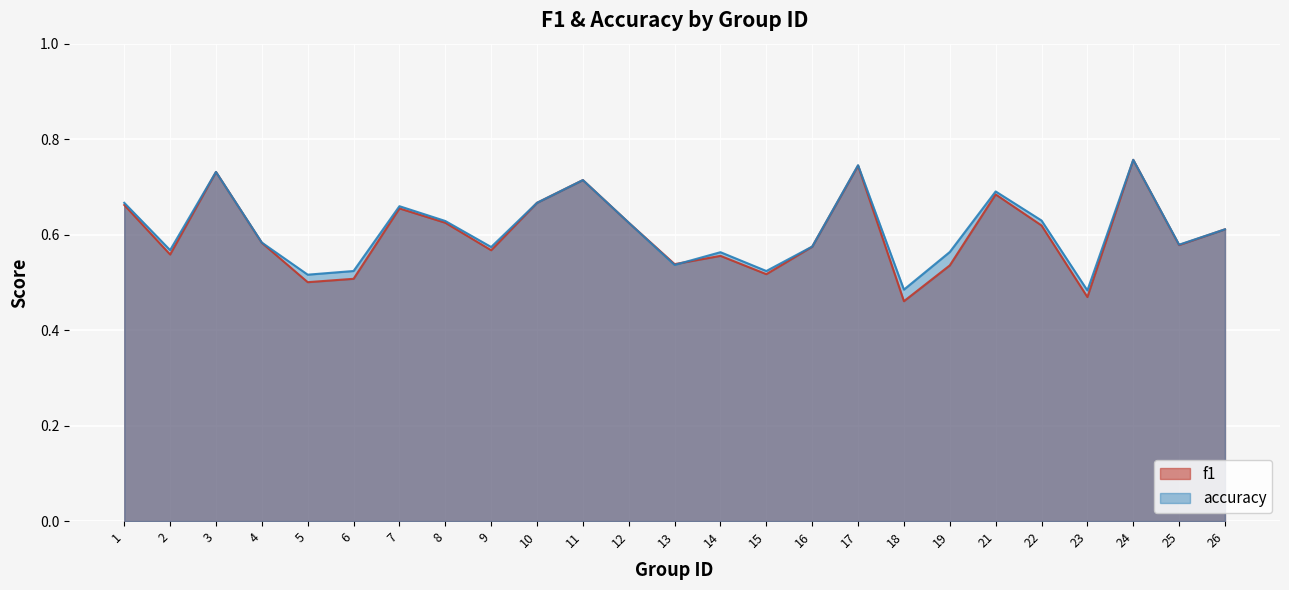

Read the f1 value at 11.

0.7